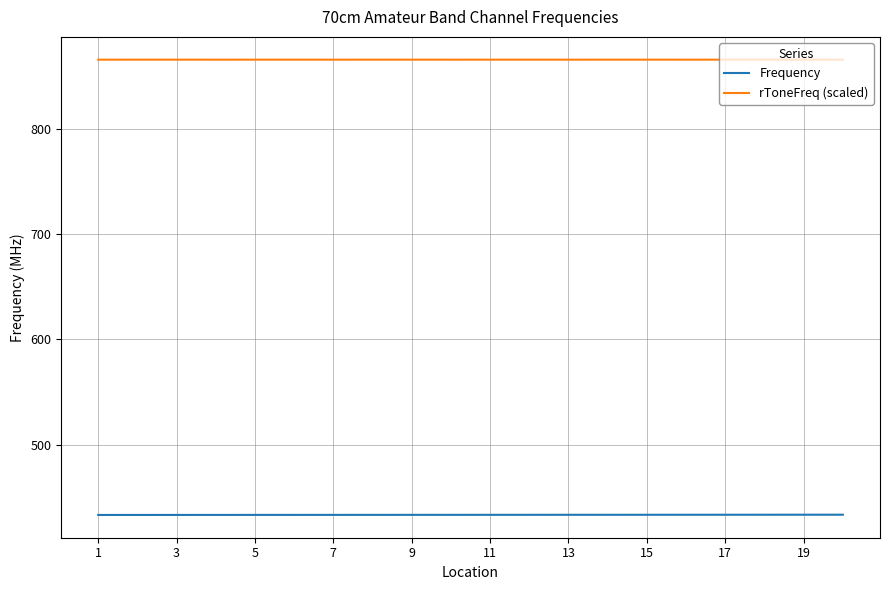

Rank the series by their maximum value, from highest to lowest.

rToneFreq (scaled), Frequency